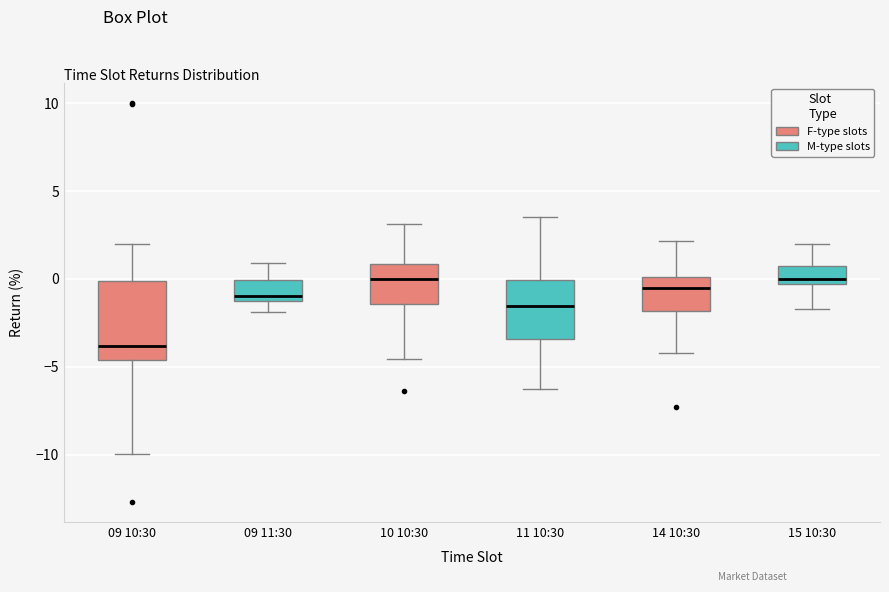

Reading left to right, read every box against the y-axis: the position of its median line, the range the box covers, and the ends of its whiskers. The values are not printed on the chart, so give them approximately, as read against the axis.

09 10:30: median -4.0, box -4.5 to 0.0, whiskers -10.0 to 2.0
09 11:30: median -1.0, box -1.5 to 0.0, whiskers -2.0 to 1.0
10 10:30: median 0.0, box -1.5 to 1.0, whiskers -4.5 to 3.0
11 10:30: median -1.5, box -3.5 to 0.0, whiskers -6.0 to 3.5
14 10:30: median -0.5, box -2.0 to 0.0, whiskers -4.0 to 2.0
15 10:30: median 0.0, box -0.5 to 0.5, whiskers -1.5 to 2.0